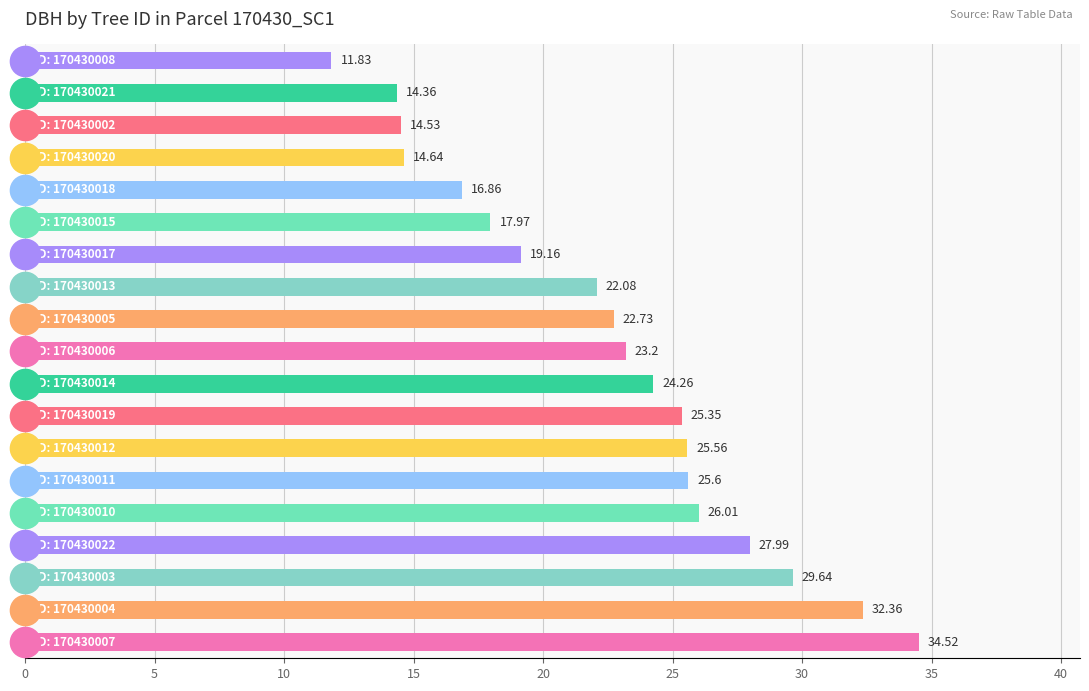

What is the average value?

22.6